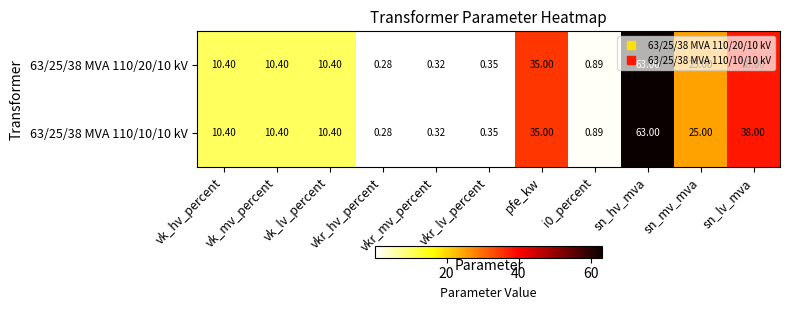

How many data points in 63/25/38 MVA 110/20/10 kV are above 10?

7